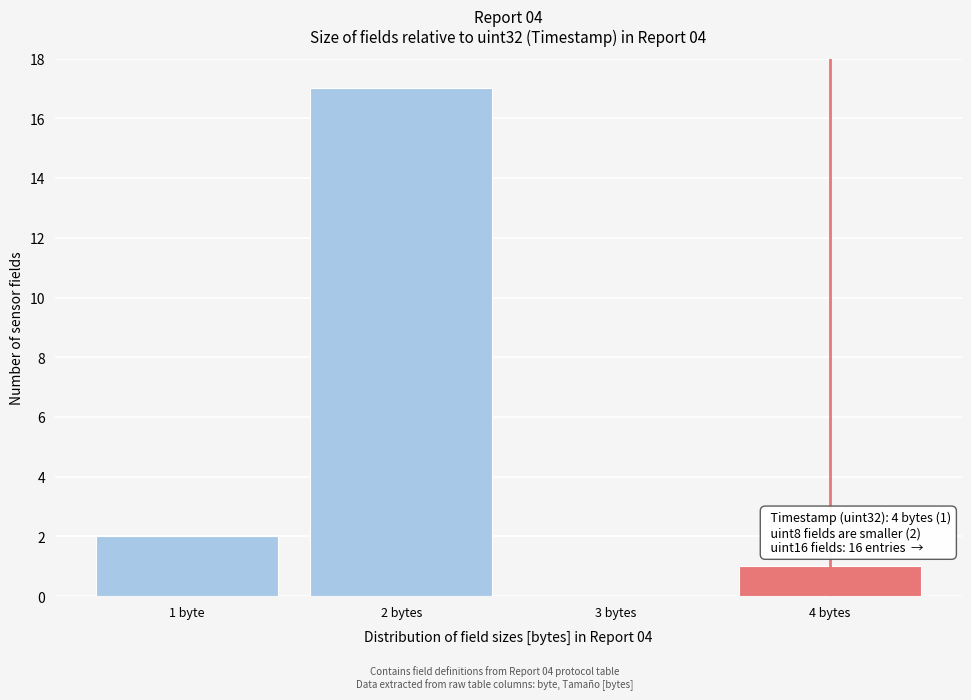

Reading left to right, list all the values displayed in this chart.

1 byte=2	2 bytes=17	3 bytes=0	4 bytes=1